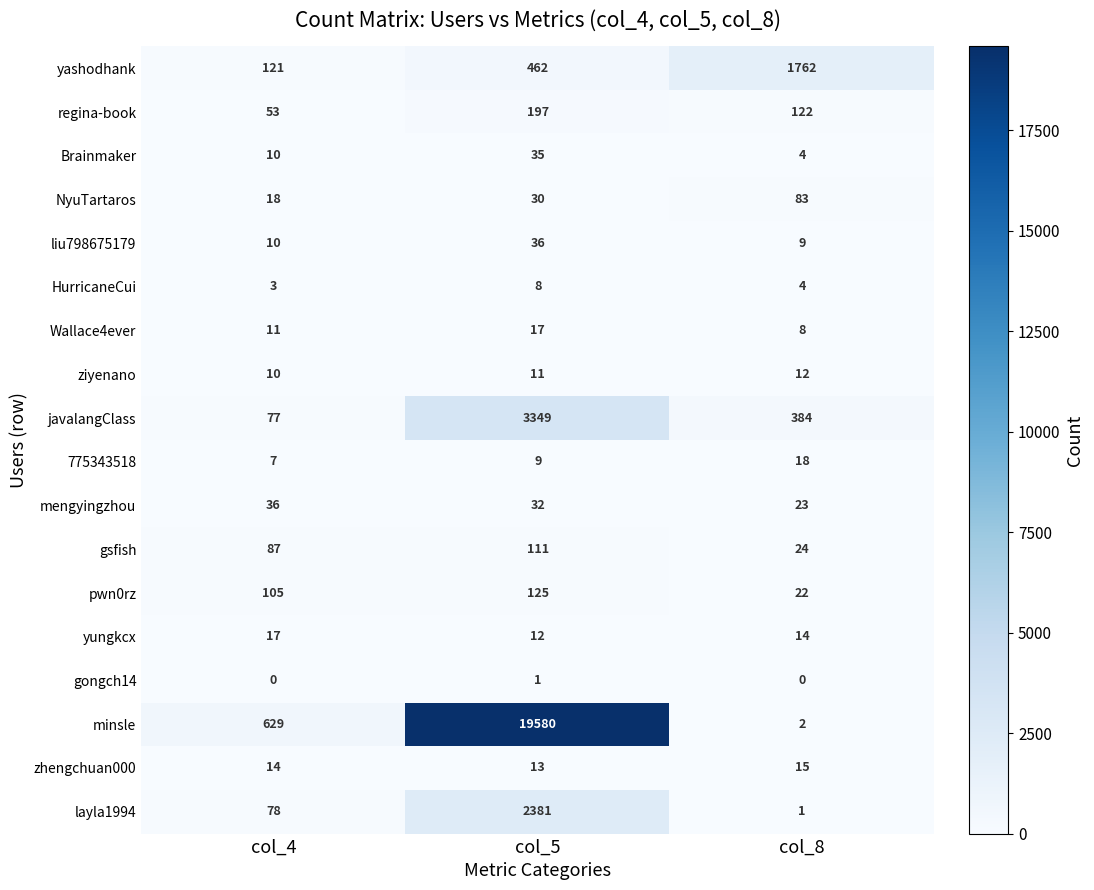

What is the difference between the maximum and second lowest values in the Brainmaker series?

25